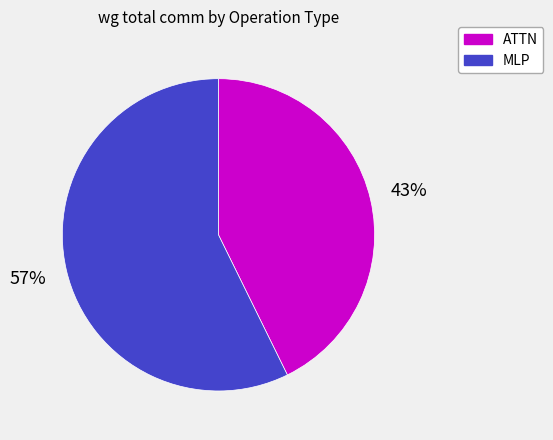

Which slice is the largest?

MLP